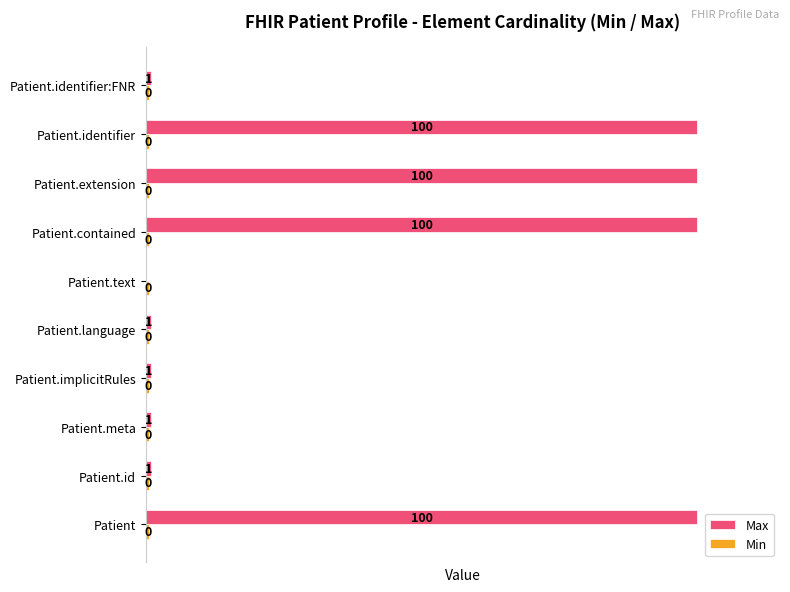

Which series has the largest total across all categories?

Max